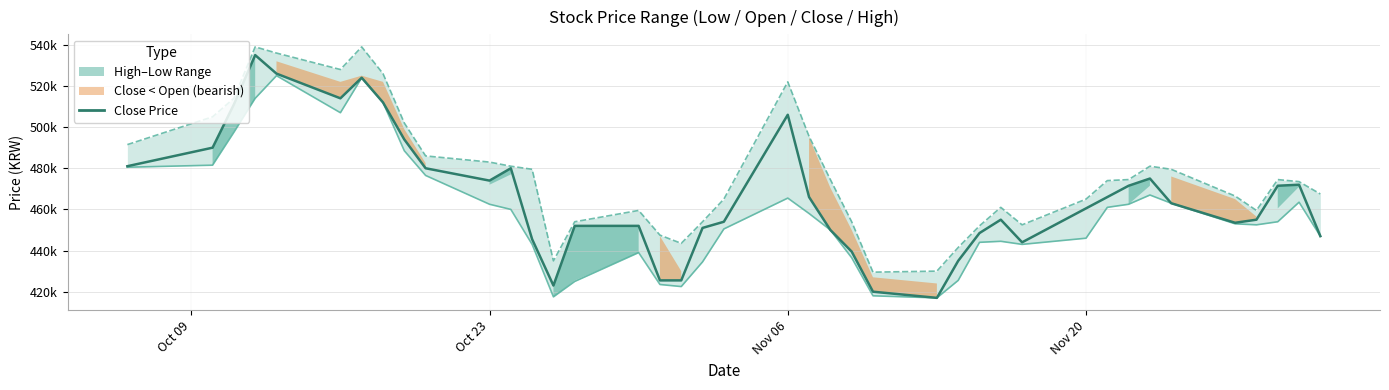

Where does the stck_clpr  series first go above 463000?

Oct 09